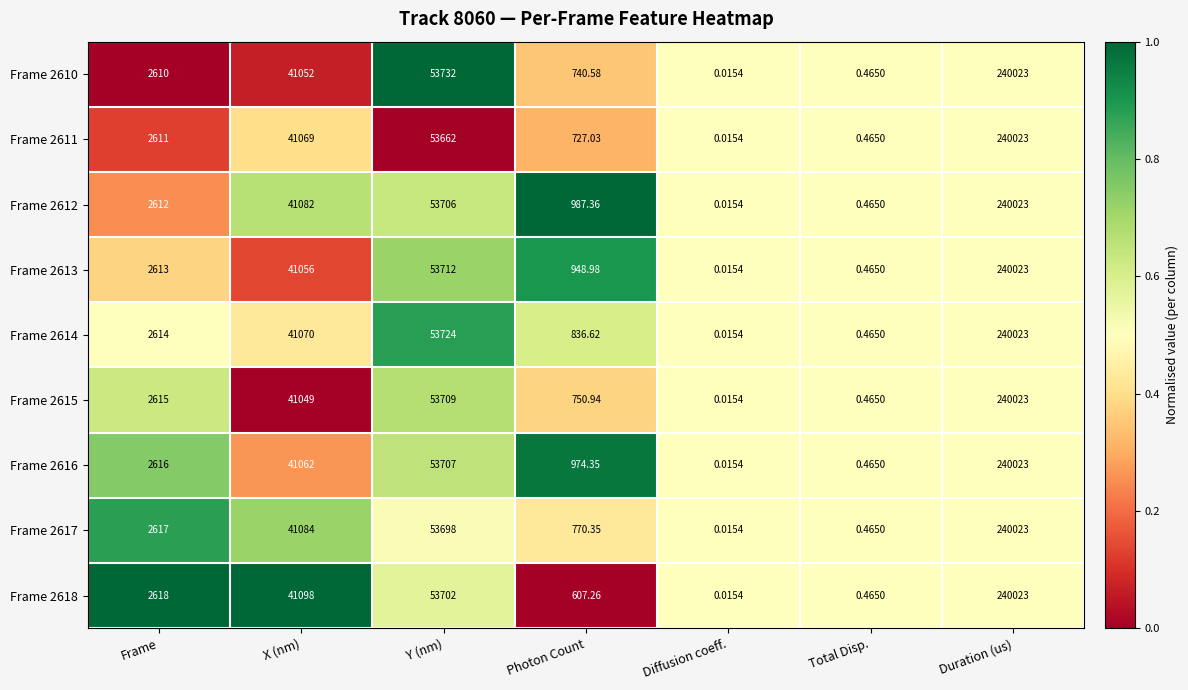

At which category is the sum across all series the highest?

Duration (us)